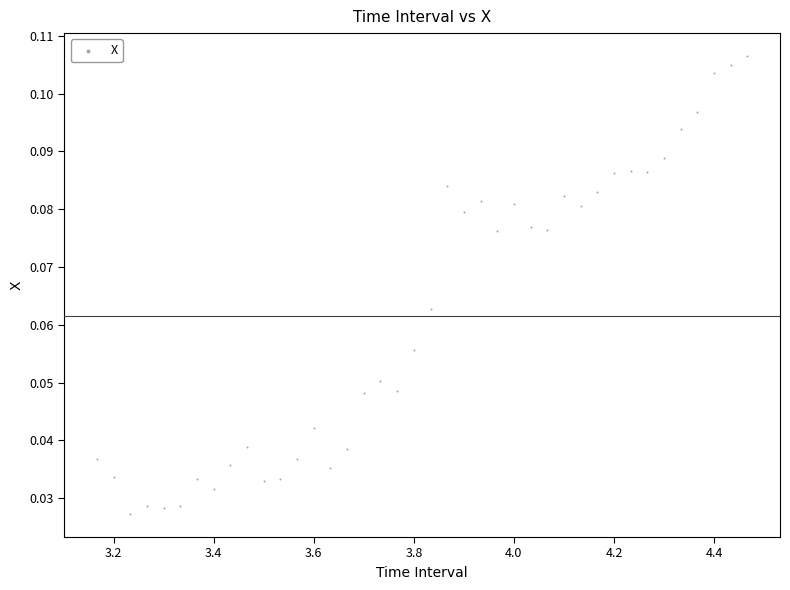

What is the range of X values (max minus min)?

1.3